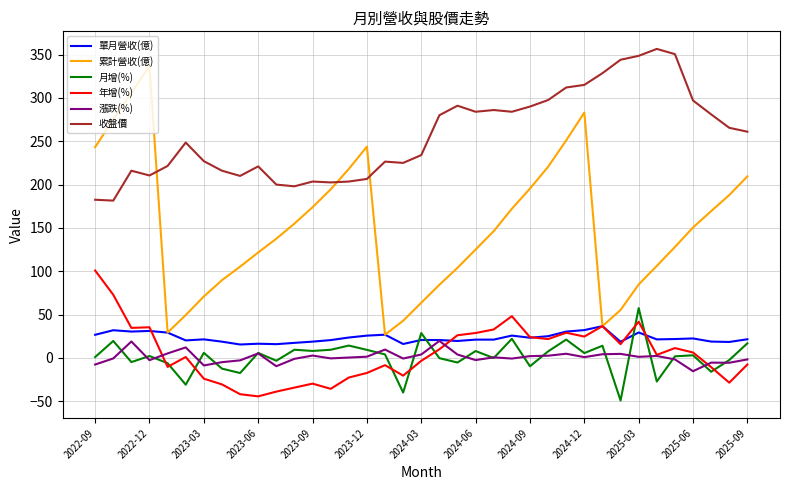

True or false: 收盤價 and 漲跌(%) intersect in this chart.

False